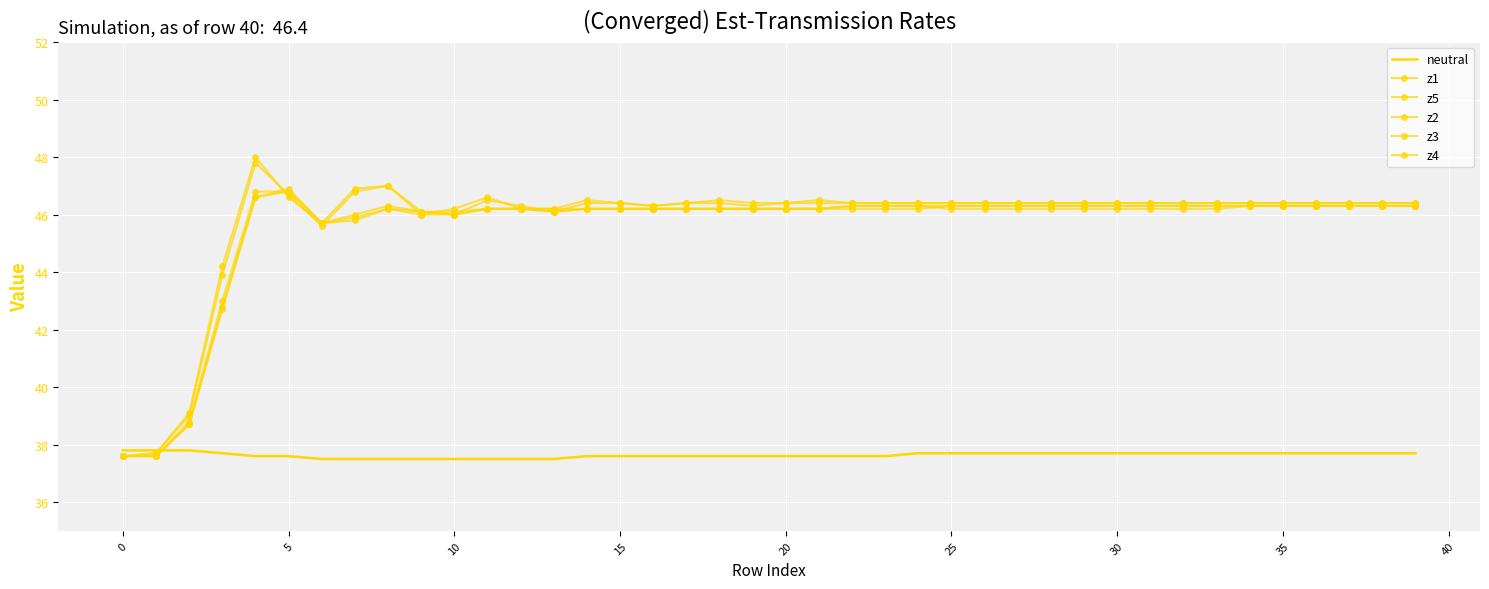

Reading right to left, transcribe all the data shown in this chart.

neutral: 37.7	37.7	37.7	37.7	37.7	37.7	37.7	37.7	37.7	37.7	37.7	37.7	37.7	37.7	37.7	37.7	37.6	37.6	37.6	37.6	37.6	37.6	37.6	37.6	37.6	37.6	37.5	37.5	37.5	37.5	37.5	37.5	37.5	37.5	37.6	37.6	37.7	37.8	37.8	37.8
z1: 46.4	46.4	46.4	46.4	46.4	46.4	46.4	46.4	46.4	46.4	46.4	46.4	46.4	46.4	46.4	46.4	46.4	46.4	46.5	46.4	46.4	46.5	46.4	46.3	46.4	46.4	46.1	46.3	46.5	46.0	46.1	47.0	46.8	45.6	46.7	47.8	43.9	39.0	37.7	37.6
z5: 46.4	46.4	46.4	46.4	46.4	46.4	46.4	46.4	46.4	46.4	46.4	46.4	46.4	46.4	46.4	46.4	46.4	46.4	46.4	46.4	46.3	46.4	46.4	46.3	46.4	46.5	46.2	46.2	46.6	46.2	46.0	47.0	46.9	45.7	46.6	48.0	44.2	39.1	37.7	37.6
z2: 46.3	46.3	46.3	46.3	46.3	46.3	46.3	46.3	46.3	46.3	46.3	46.3	46.3	46.3	46.3	46.2	46.2	46.2	46.2	46.2	46.2	46.2	46.2	46.2	46.2	46.2	46.1	46.2	46.2	46.0	46.1	46.2	45.8	45.7	46.9	46.6	42.7	38.7	37.6	37.6
z3: 46.3	46.3	46.3	46.3	46.3	46.3	46.2	46.2	46.2	46.2	46.2	46.2	46.2	46.2	46.2	46.3	46.3	46.3	46.2	46.2	46.2	46.2	46.2	46.2	46.2	46.2	46.1	46.2	46.2	46.0	46.0	46.2	45.9	45.7	46.8	46.6	42.8	38.7	37.6	37.6
z4: 46.3	46.3	46.3	46.3	46.3	46.3	46.3	46.3	46.3	46.3	46.3	46.3	46.3	46.3	46.3	46.3	46.3	46.3	46.2	46.2	46.2	46.2	46.2	46.2	46.2	46.2	46.2	46.2	46.2	46.1	46.1	46.3	46.0	45.7	46.8	46.8	43.0	38.8	37.6	37.6